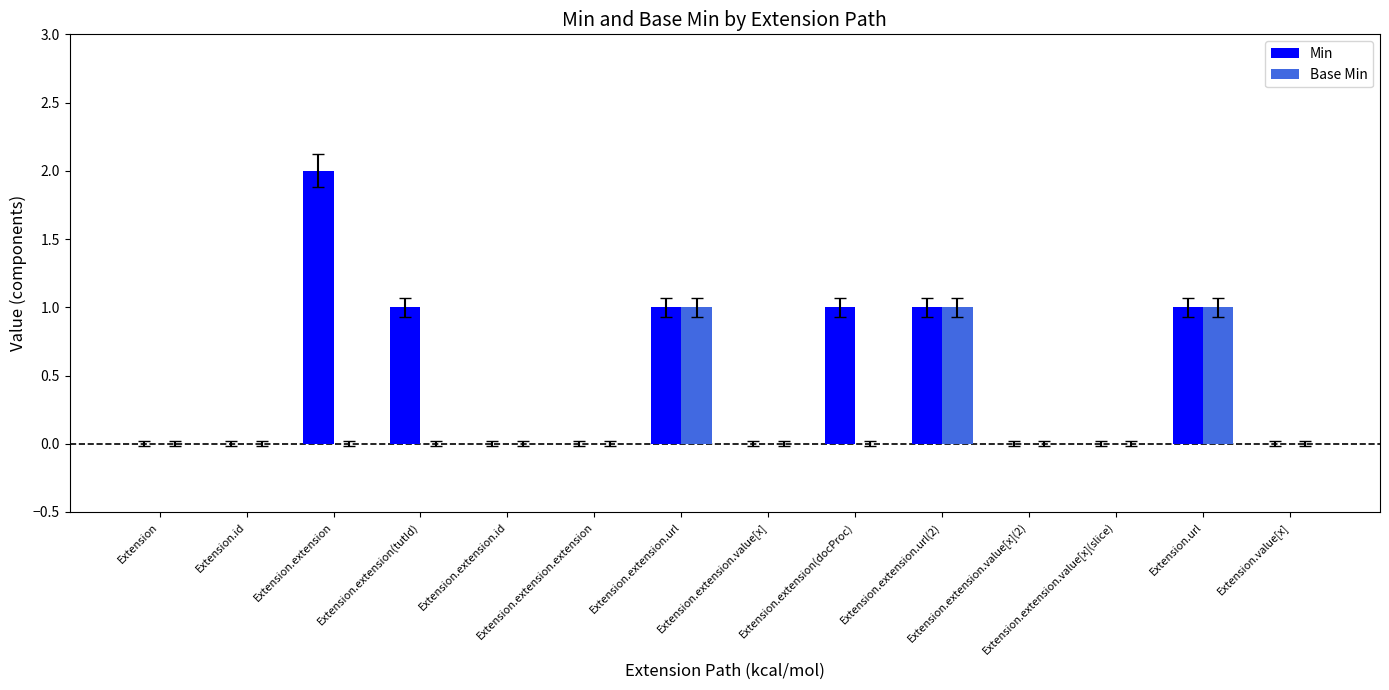

Which series has the largest total across all categories?

Min